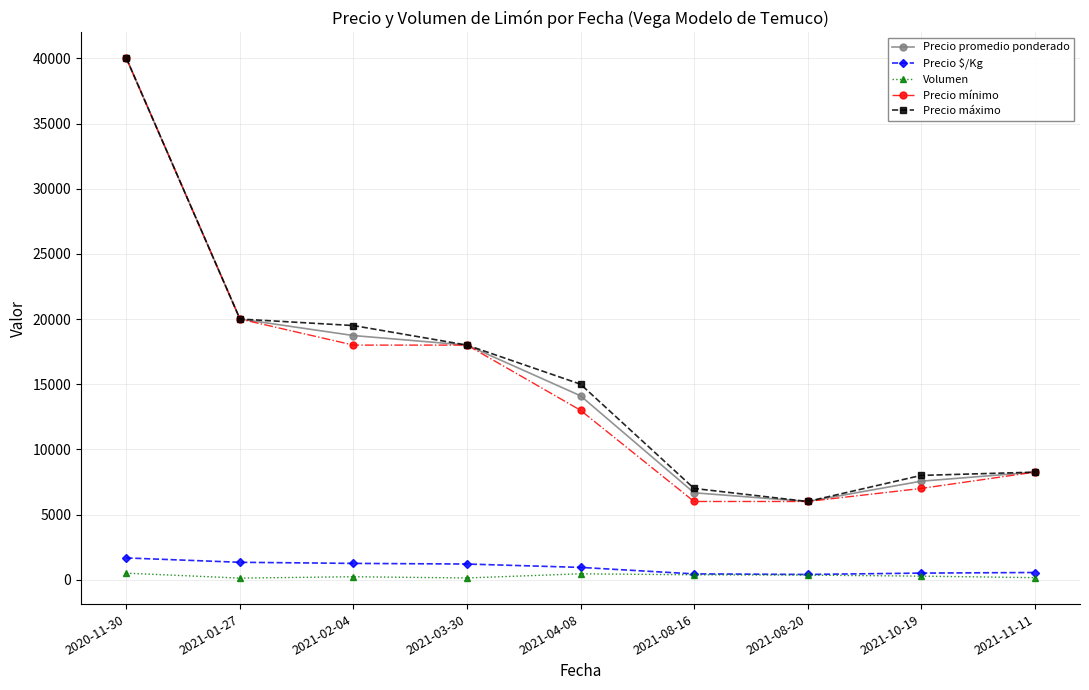

How many data points does each series have?

9